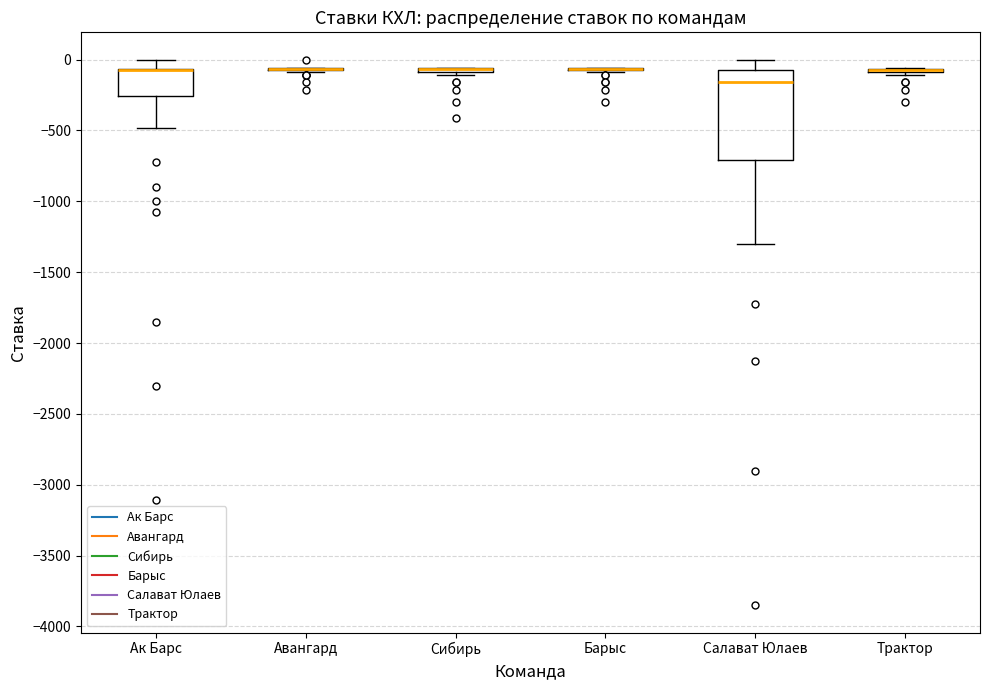

Which box is the tallest, from its lower edge to its upper edge?

Салават Юлаев